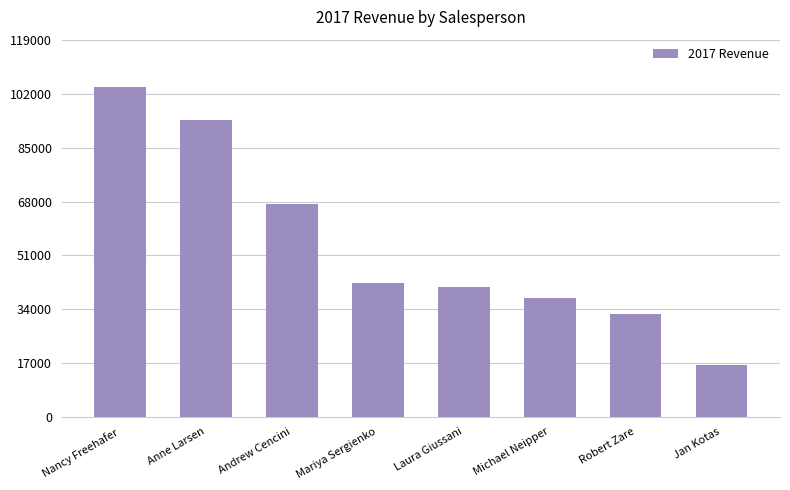

Between Laura Giussani and Mariya Sergienko, which is larger?

Mariya Sergienko